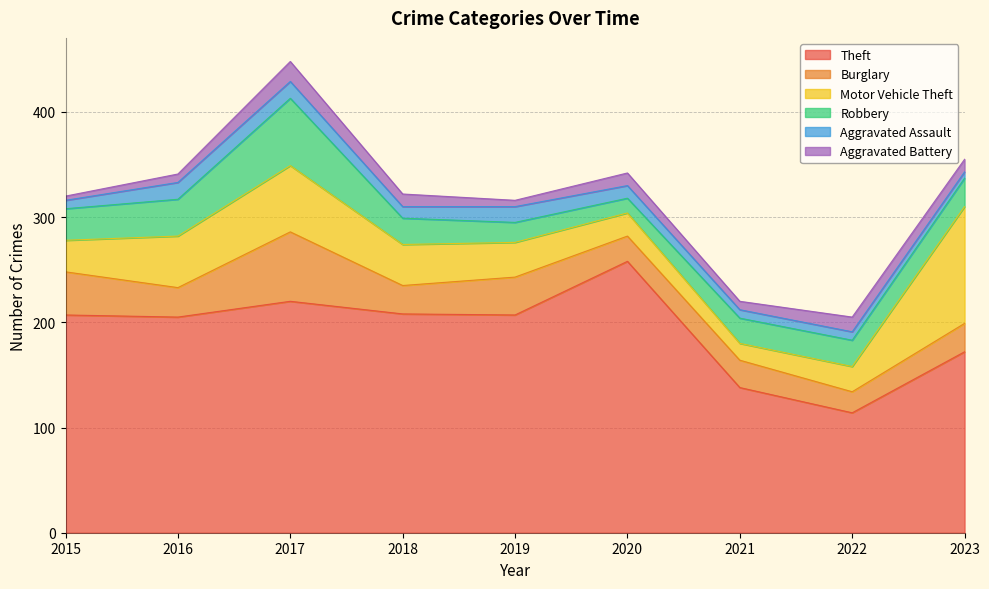

Reading left to right, extract all data points from this chart.

Theft: 2015=207	2016=205	2017=220	2018=208	2019=207	2020=258	2021=138	2022=114	2023=172
Burglary: 2015=41	2016=28	2017=66	2018=27	2019=36	2020=24	2021=26	2022=20	2023=27
Motor Vehicle Theft: 2015=30	2016=49	2017=63	2018=39	2019=33	2020=22	2021=16	2022=24	2023=111
Robbery: 2015=30	2016=35	2017=64	2018=25	2019=19	2020=14	2021=24	2022=25	2023=27
Aggravated Assault: 2015=8	2016=16	2017=16	2018=11	2019=15	2020=12	2021=8	2022=8	2023=6
Aggravated Battery: 2015=4	2016=8	2017=19	2018=12	2019=6	2020=12	2021=8	2022=14	2023=12